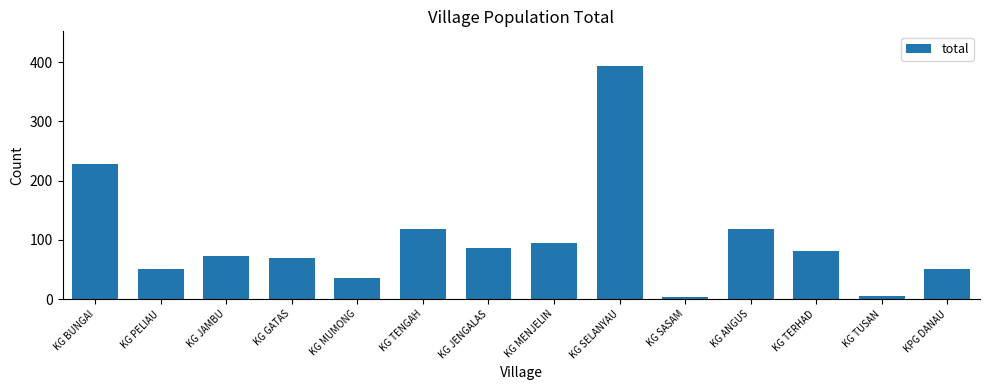

True or false: the data shows 50 at KG PELIAU.

True